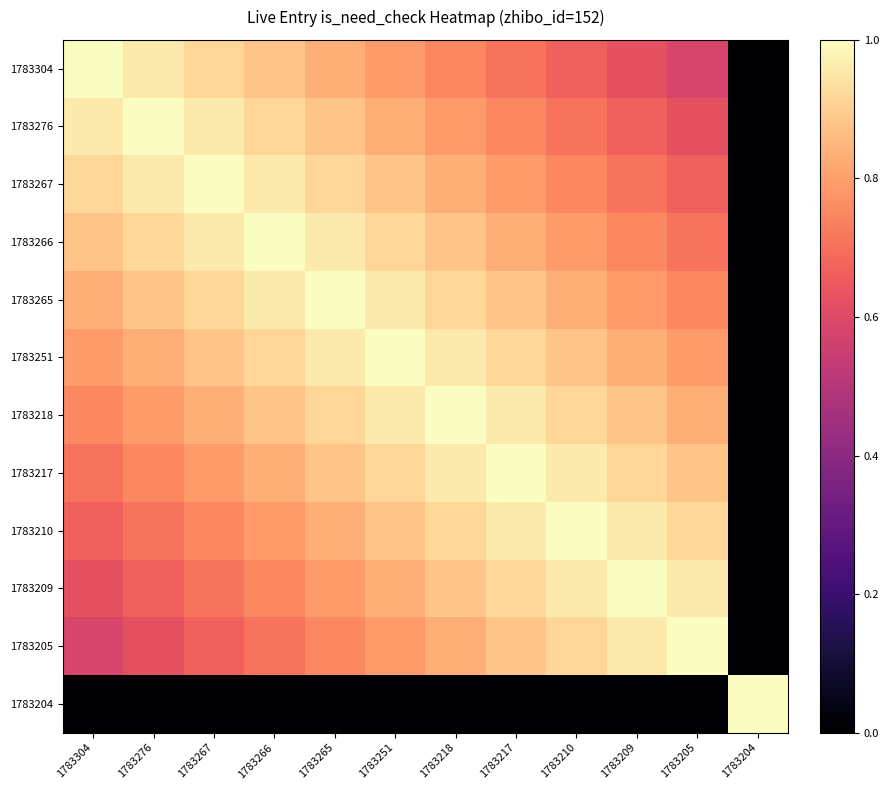

Between 1783251 and 1783265, which is larger?

1783265